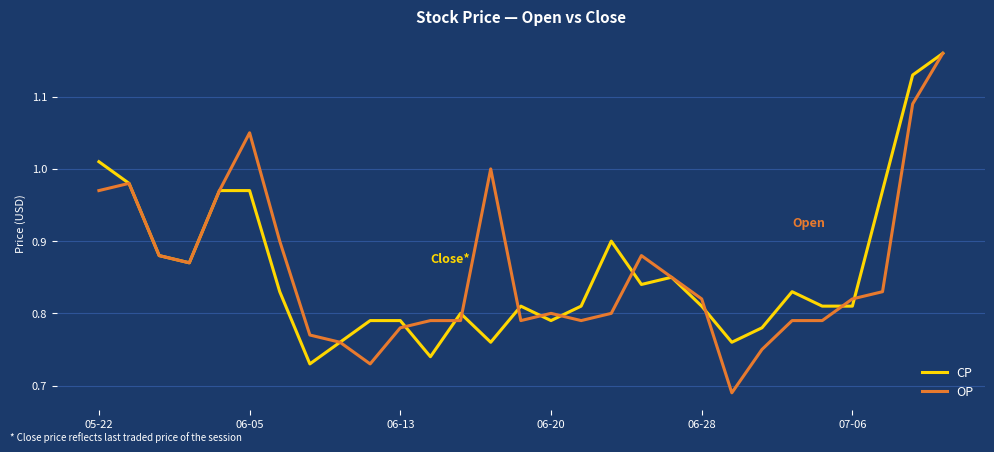

Does the chart display data point markers on the line(s)?

No